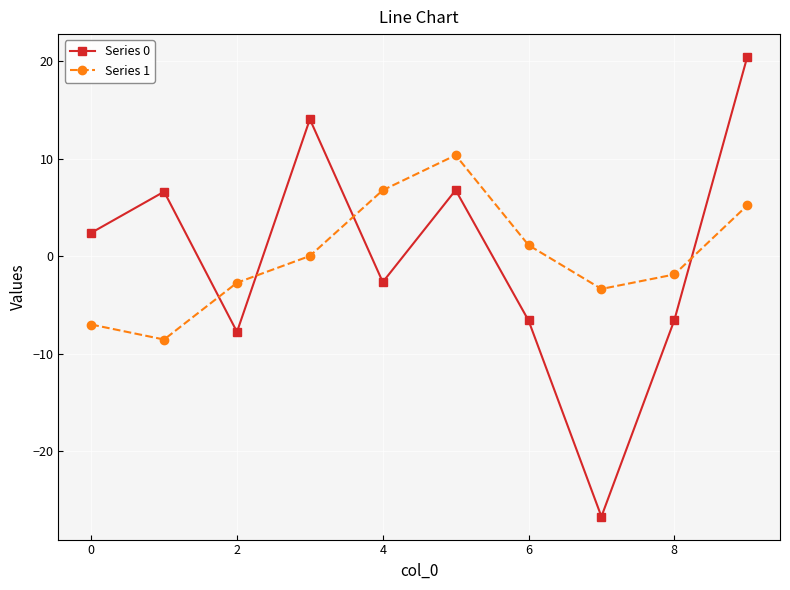

What is the value of the Series 0 point at the 1st from the left?

2.4